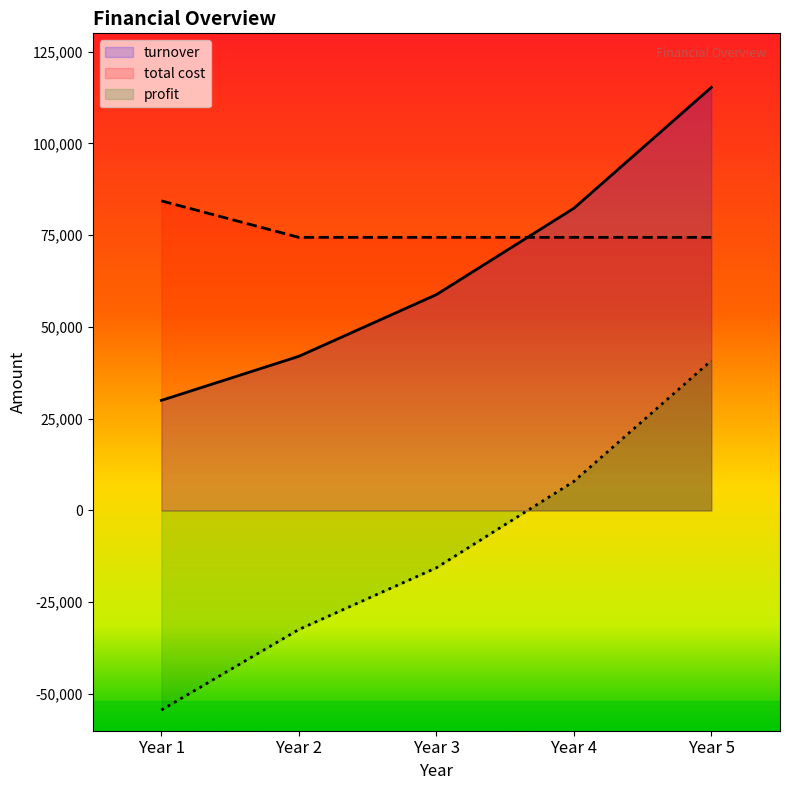

What is the value of the total cost point at the 1st from the left?

84360